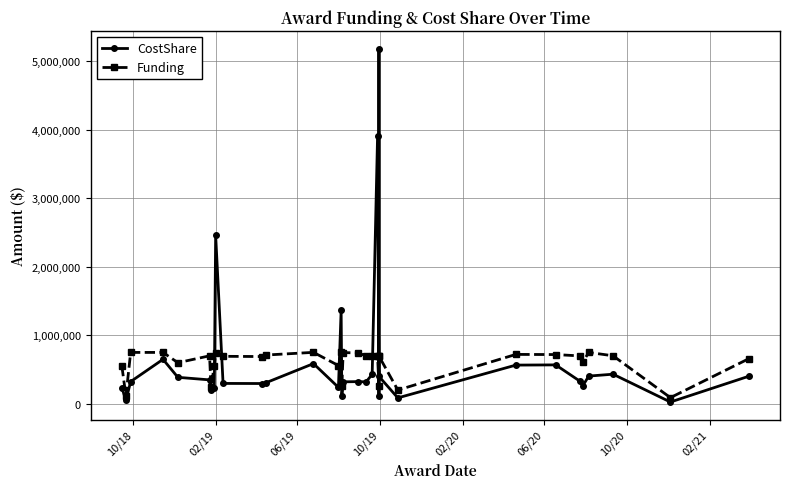

Reading right to left, what are all the values shown in this chart?

CostShare: 400710	25250	431276	403983	260048	328572	567091	564133	85750	399775	5180900	120114	3911796	429394	319617	323000	320065	110430	1365410	238860	585750	304560	295227	296673	2458929	234534	205735	348400	385800	648200	323012	48078	236104
Funding: 656420	89250	700000	749000	606780	698215	717807	720000	200000	695357	700000	254664	700000	698251	700000	741000	746815	257670	749000	557340	749898	710619	688863	692236	744739	547248	251454	699376	599000	749000	749000	112182	550909